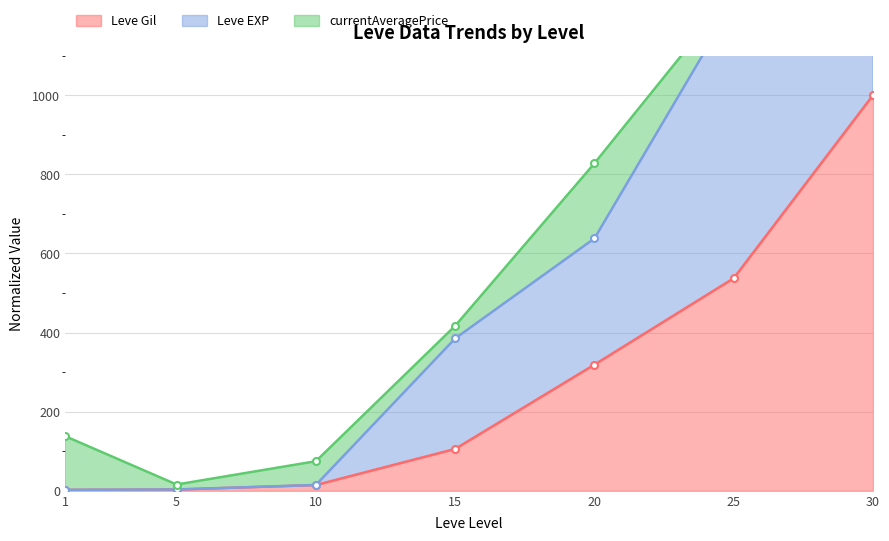

True or false: Leve Gil and Leve EXP cross at least once.

False